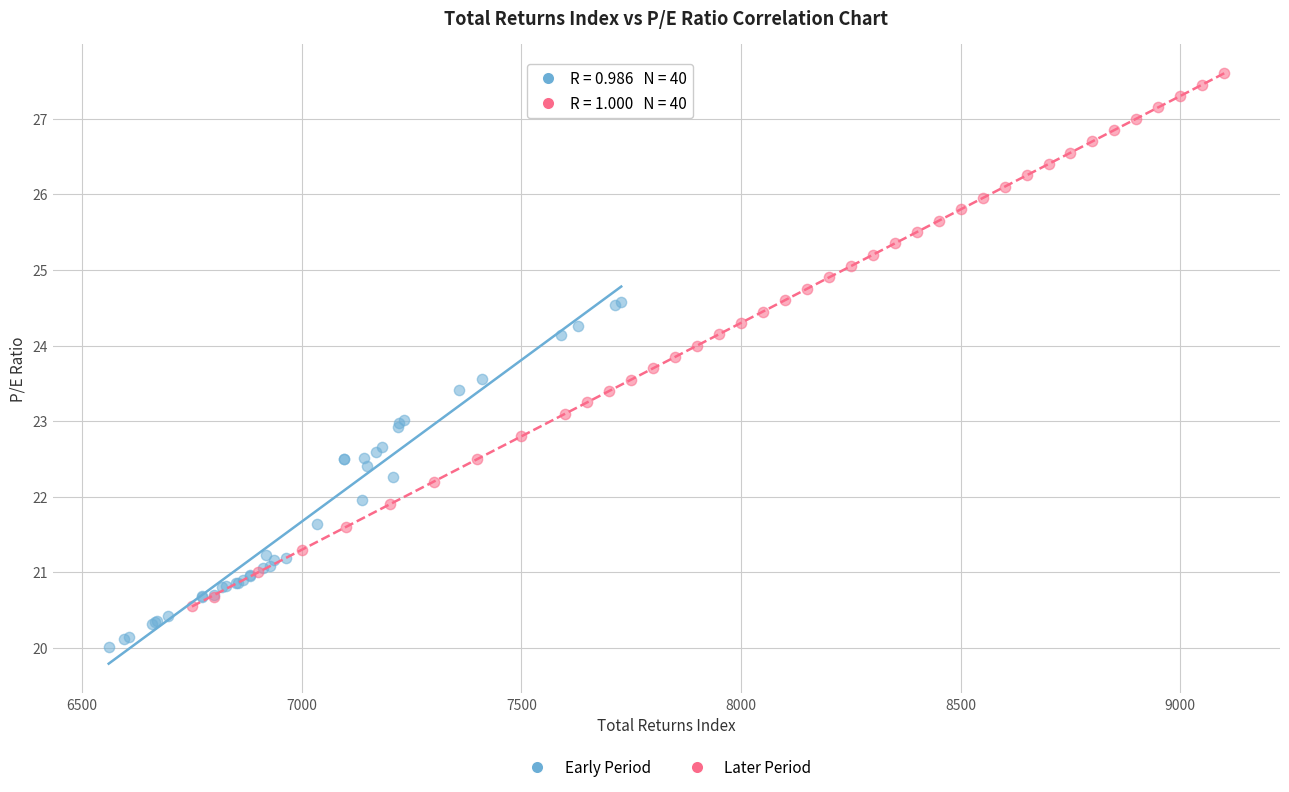

Which series has the largest Y range (max minus min)?

Later Period